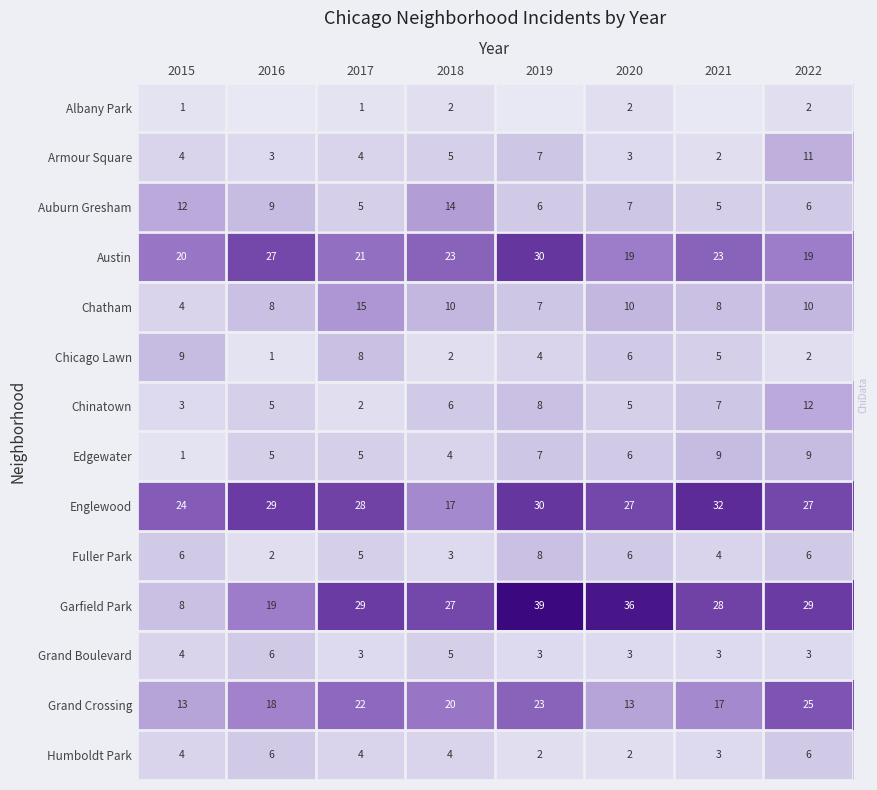

What is the difference between the Chinatown values at 2015 and 2022?

9